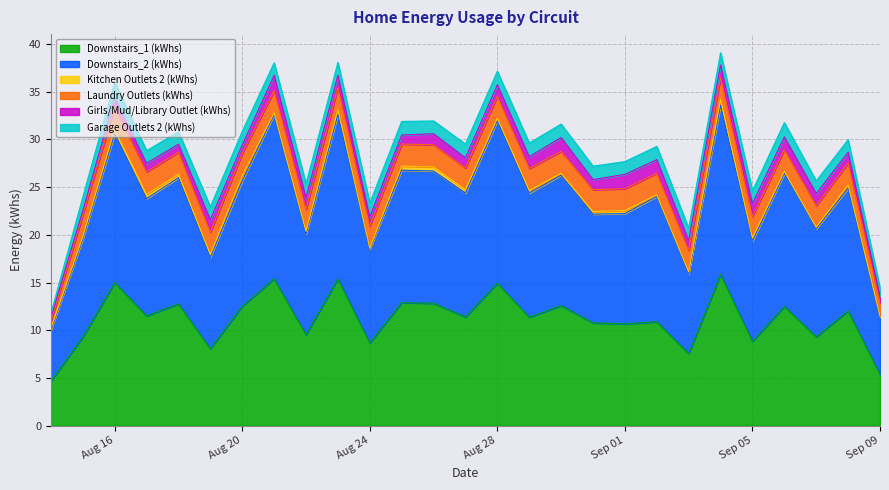

Where is the first local minimum for Laundry Outlets (kWhs)?

2021-08-18